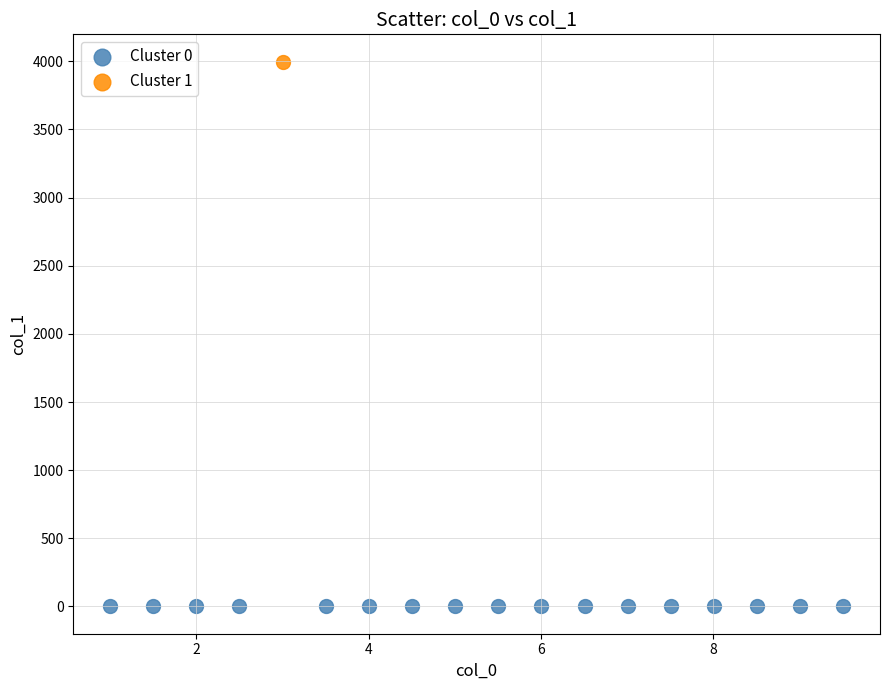

What are all the series names shown in the legend?

Cluster 0, Cluster 1